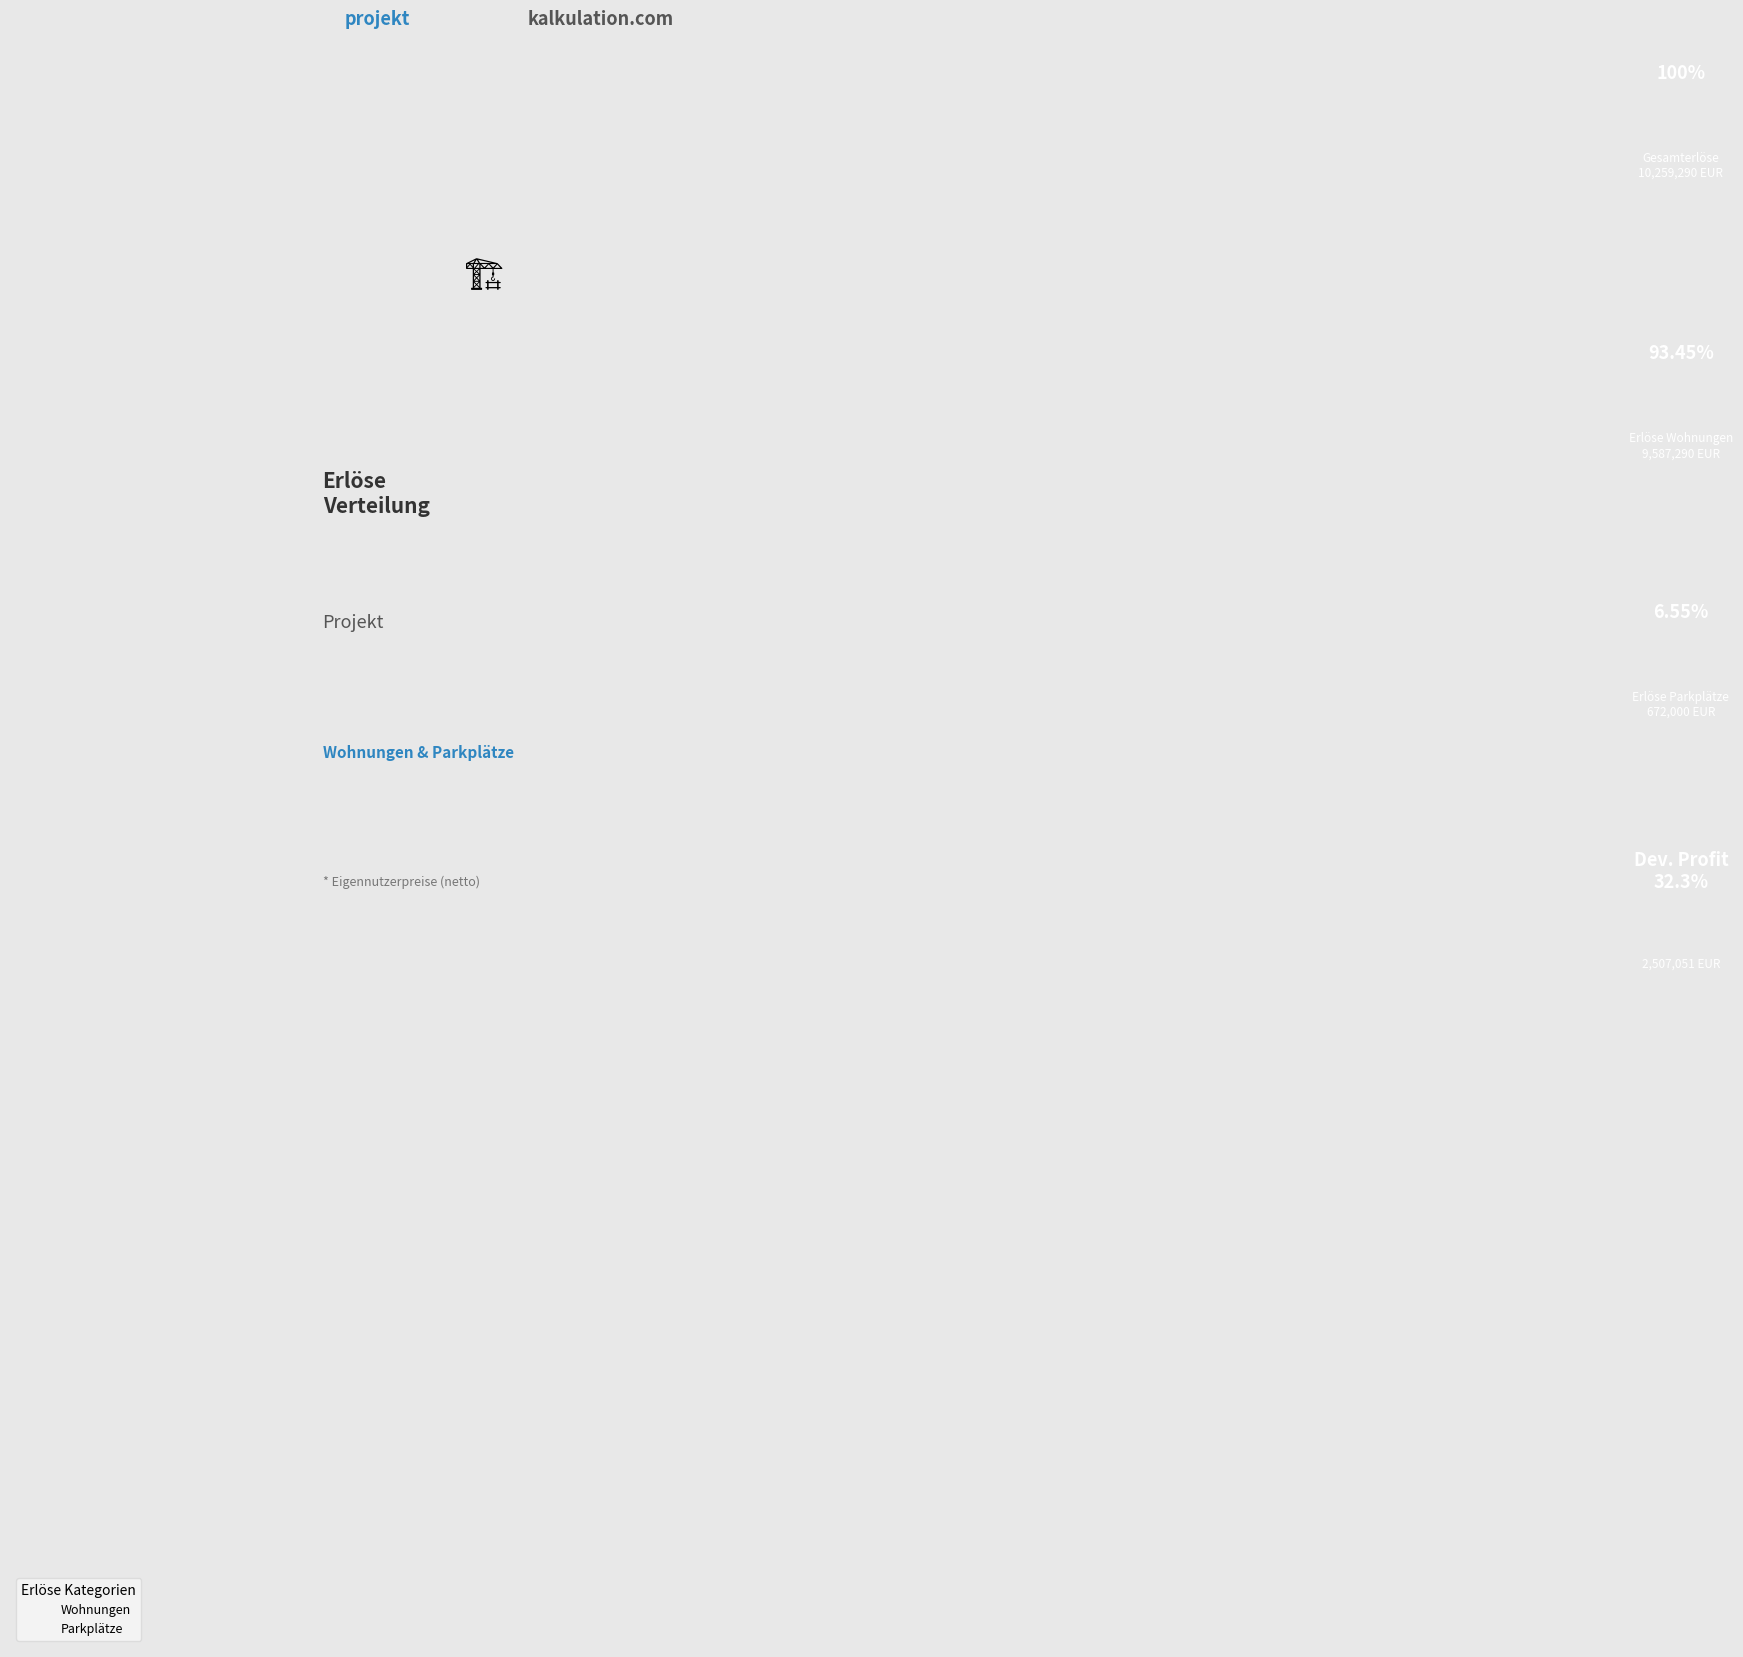

Which slice is the largest?

Wohnungen